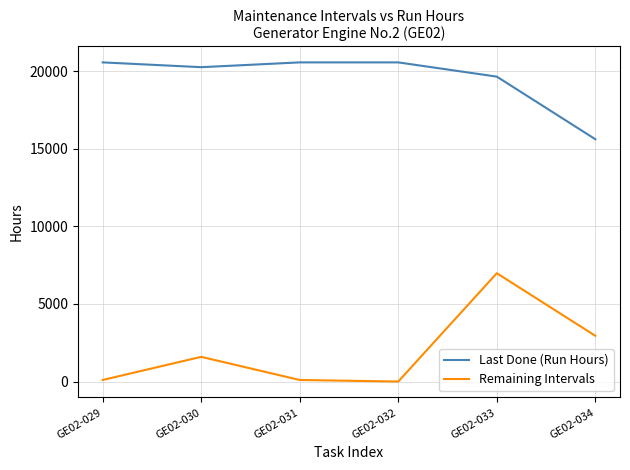

Reading left to right, what are all the values shown in this chart?

Last Done (Run Hours): 20569.0	20260.5	20569.0	20569.0	19651.0	15616.0
Remaining Intervals: 100.0	1591.5	100.0	0.0	6982.0	2947.0